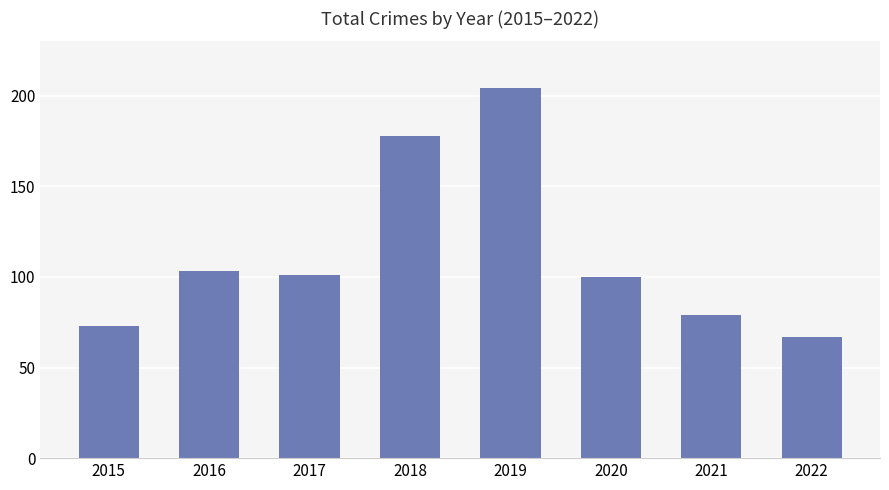

What is the ratio of the value at 2015 to the value at 2019?

0.4